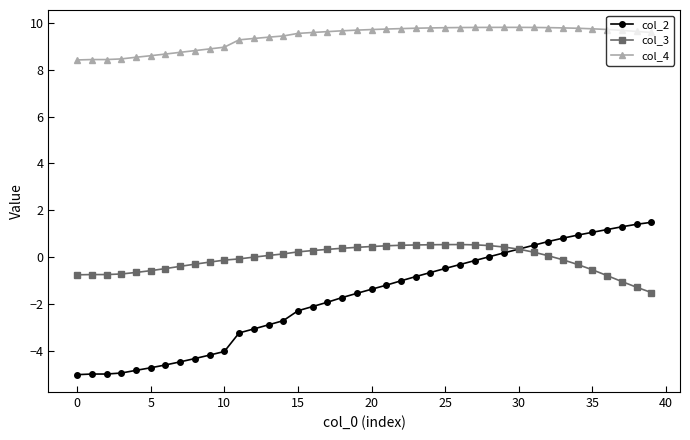

True or false: col_3 and col_4 intersect in this chart.

False